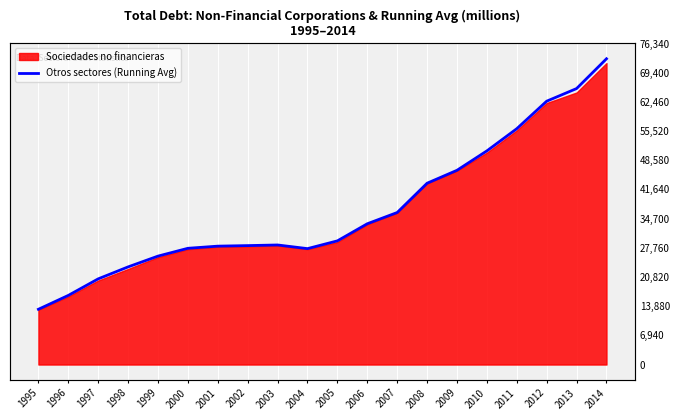

Rank the categories by value from highest to lowest.

2014, 2013, 2012, 2011, 2010, 2009, 2008, 2007, 2006, 2005, 2003, 2002, 2001, 2000, 2004, 1999, 1998, 1997, 1996, 1995